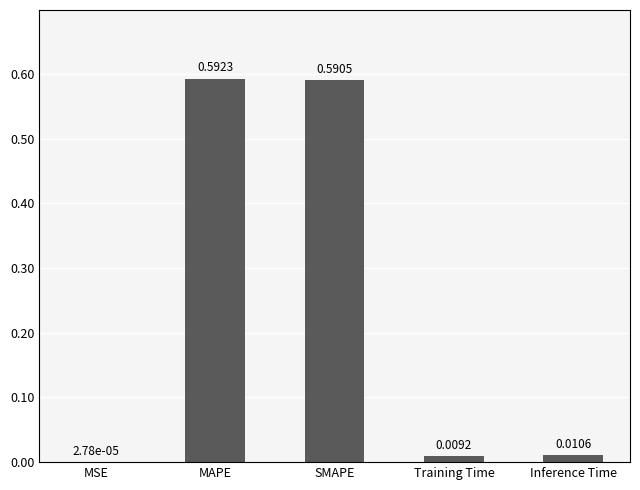

What is the sum of all values?

1.2